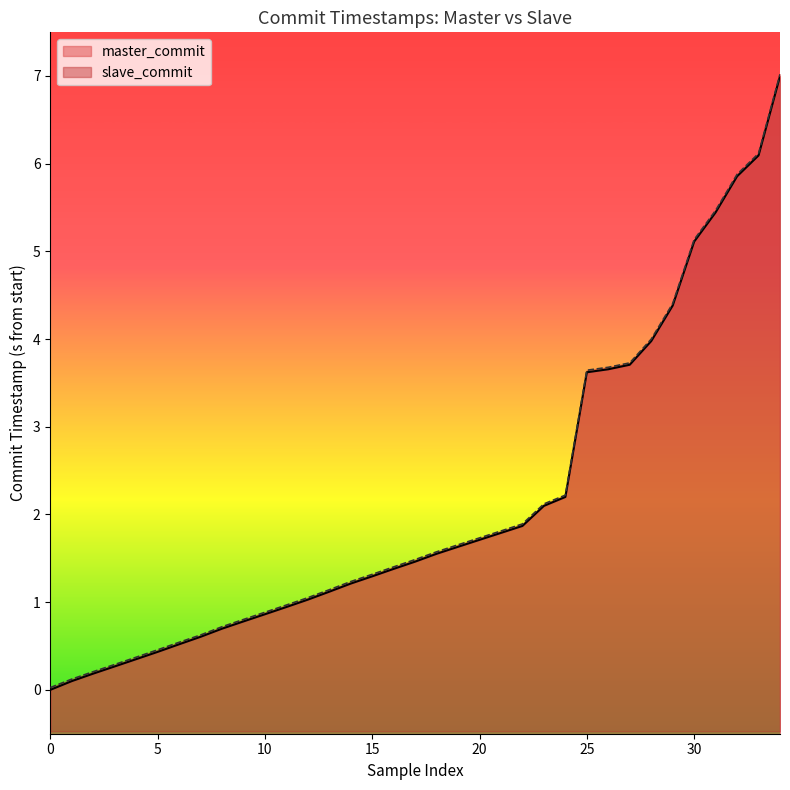

What is the difference between the maximum and minimum values in the slave_commit series?

7.0